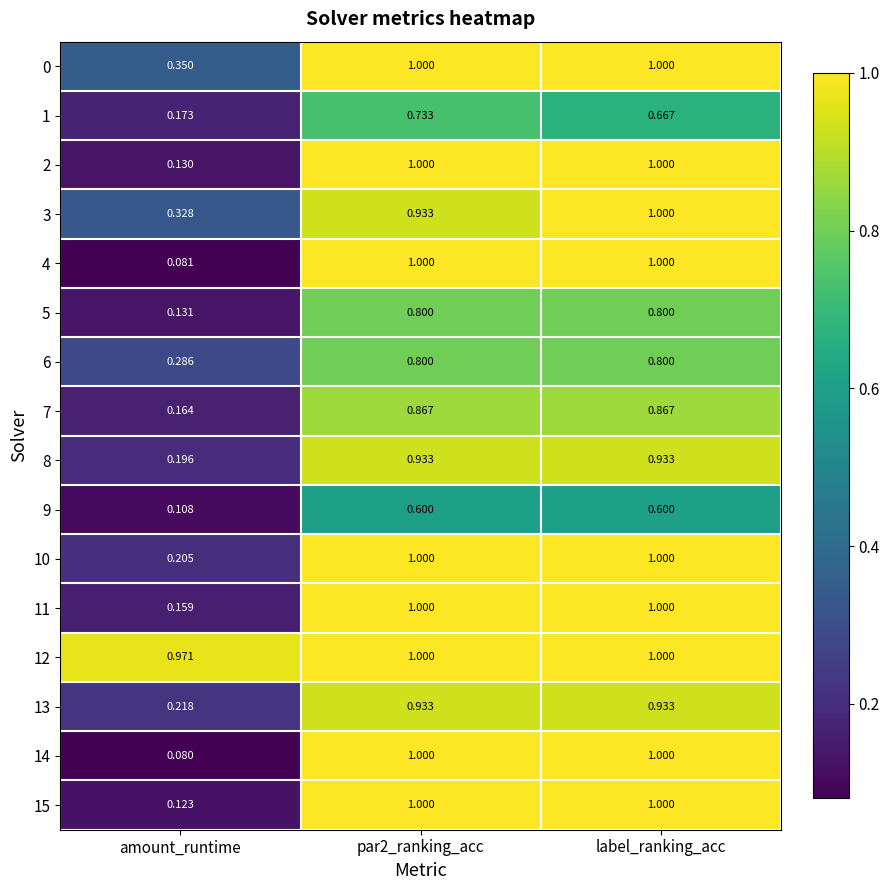

At which category is the sum across all series the highest?

label_ranking_acc